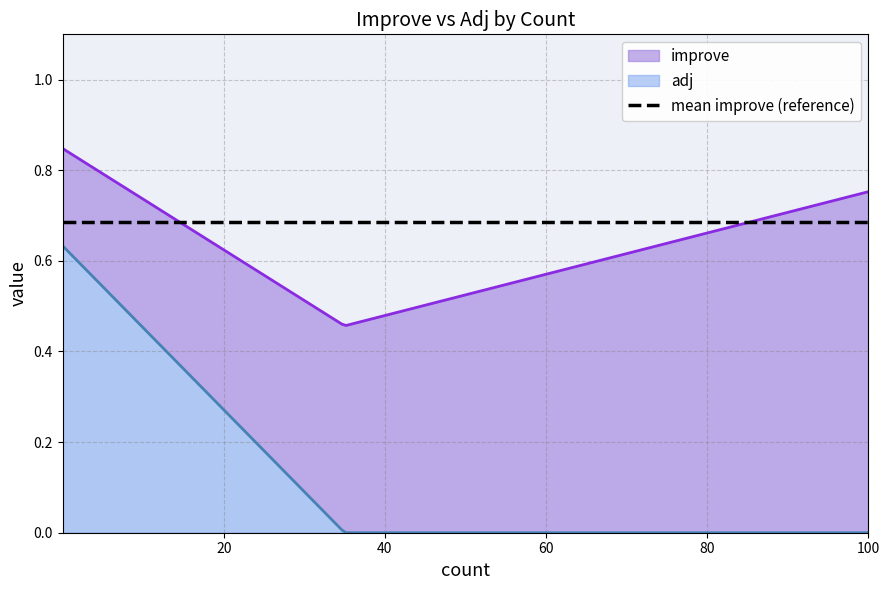

At how many categories does at least one series exceed 0?

14